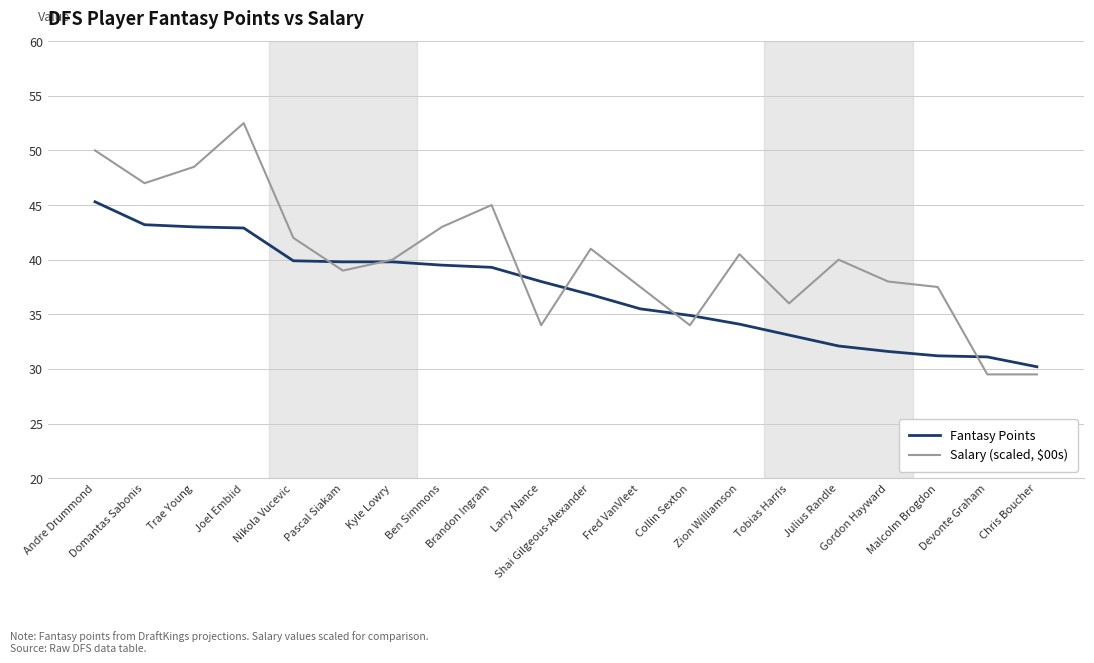

What is the average value of the Salary (scaled, $00s) series?

40.2